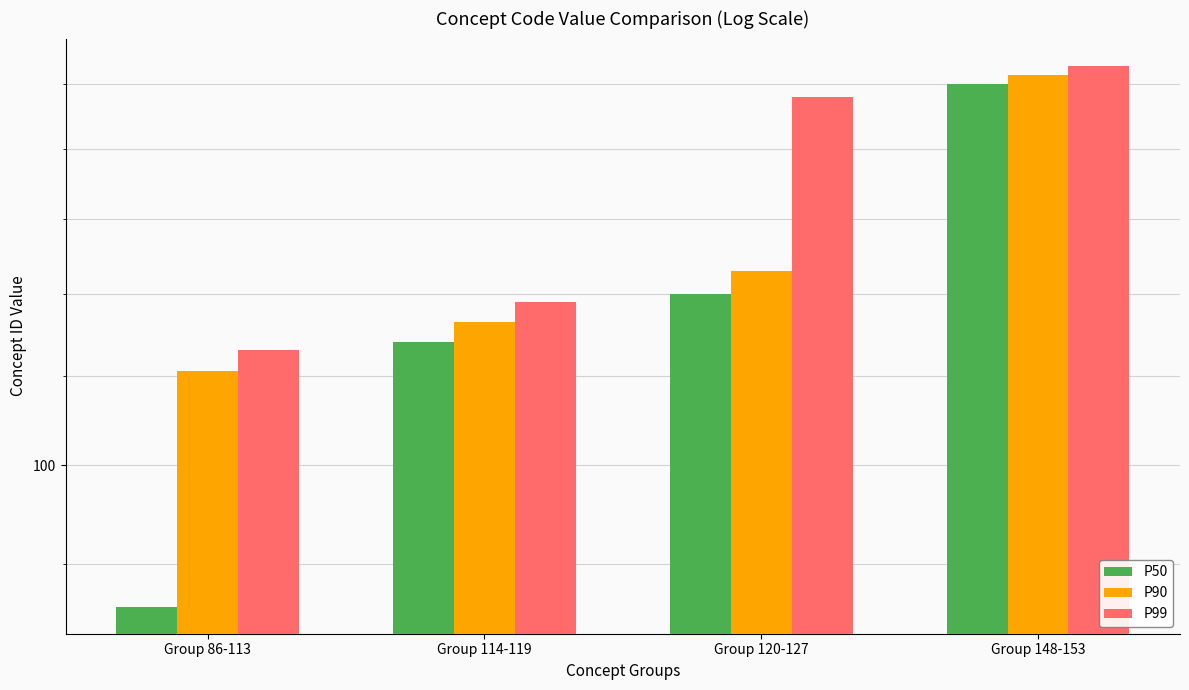

What is the lowest value of the P90 series?

110.5